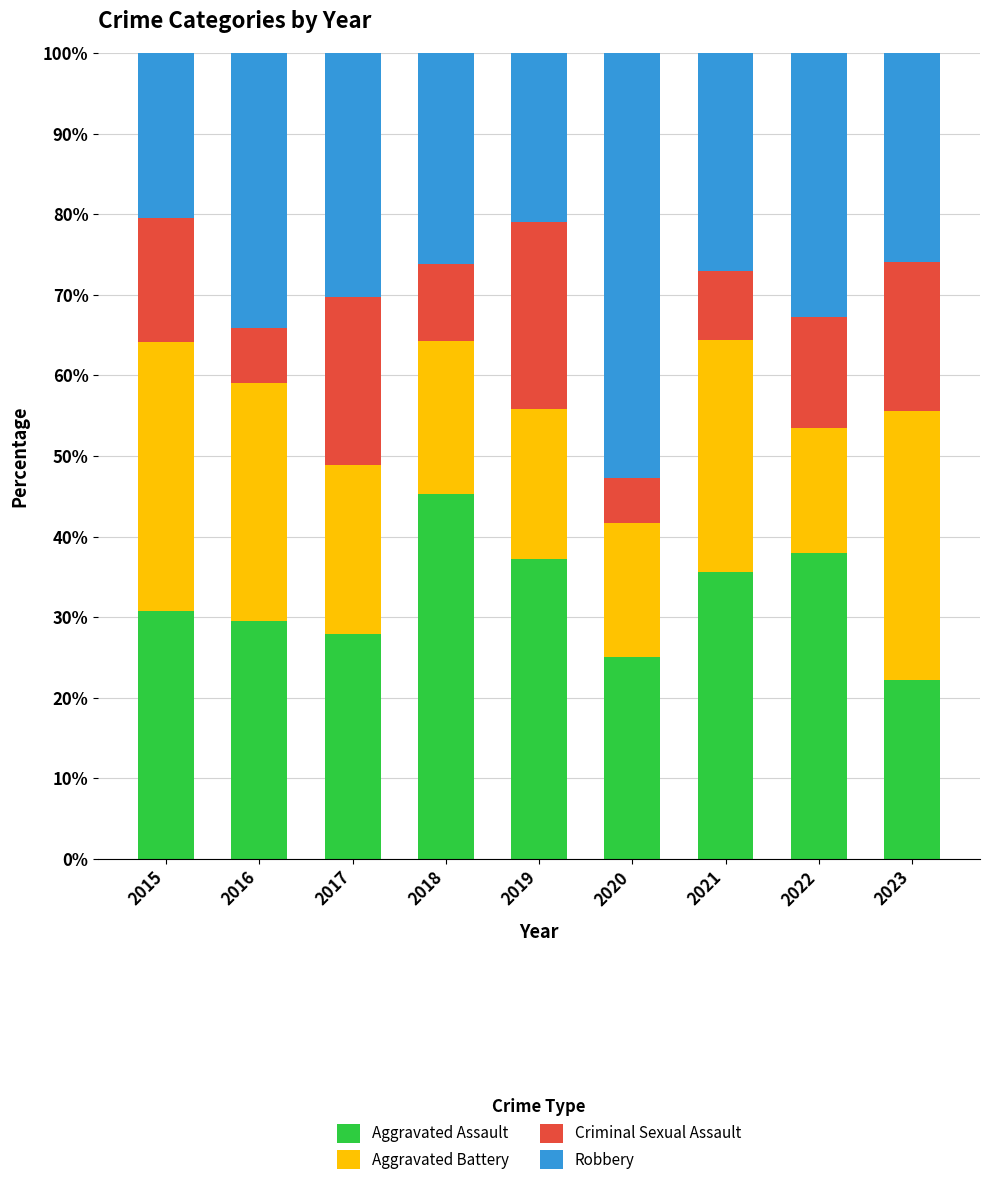

What are all the series names shown in the legend?

Aggravated Assault, Aggravated Battery, Criminal Sexual Assault, Robbery